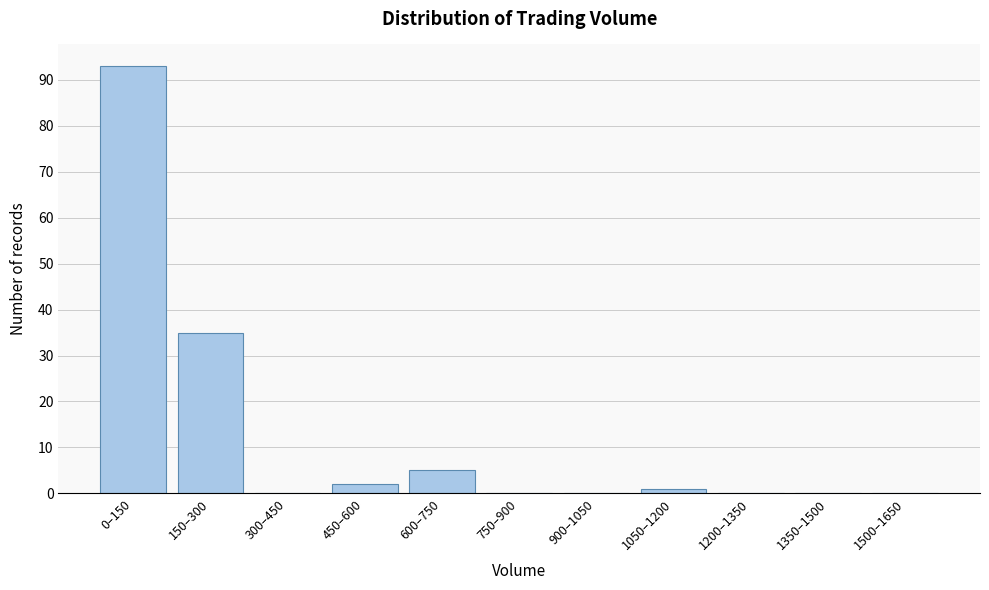

Reading left to right, list all the values displayed in this chart.

0–150=93	150–300=35	300–450=0	450–600=2	600–750=5	750–900=0	900–1050=0	1050–1200=1	1200–1350=0	1350–1500=0	1500–1650=0